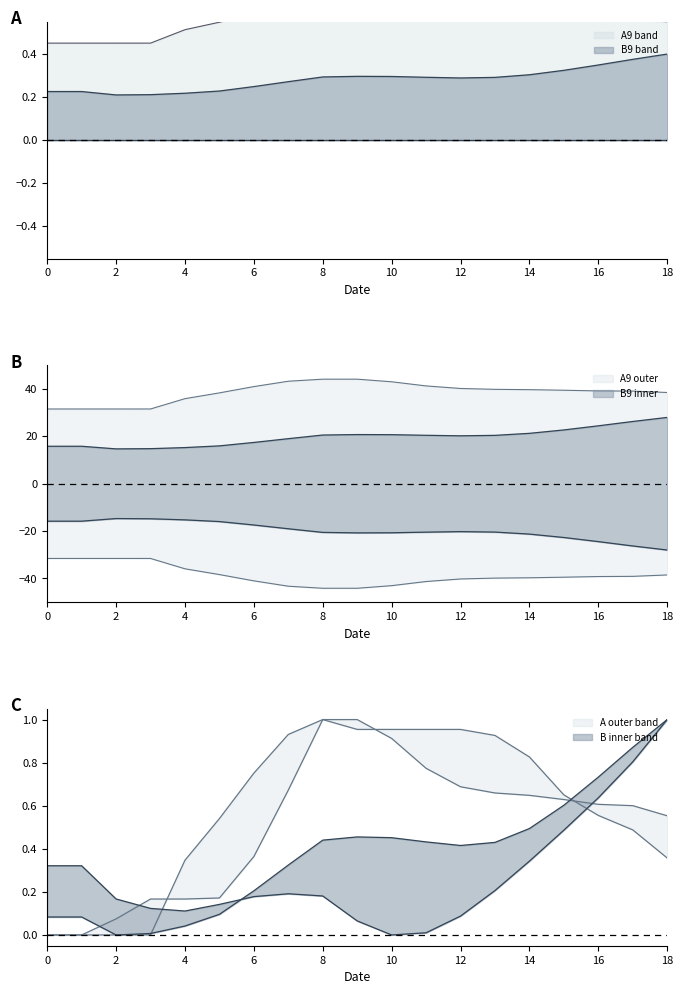

True or false: A9 has more than 1 interior local peaks.

False